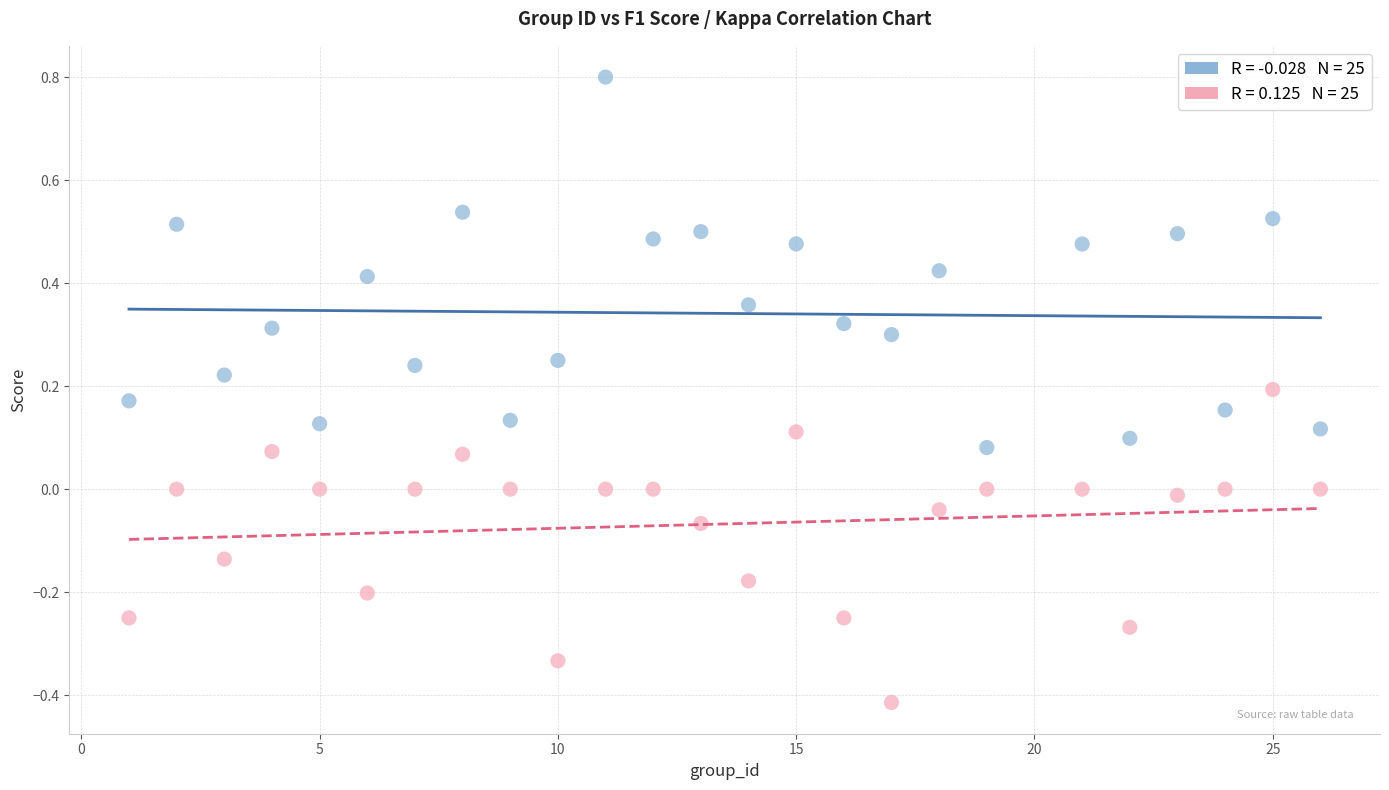

Across all data points, what is the range of X values (max minus min)?

25.0